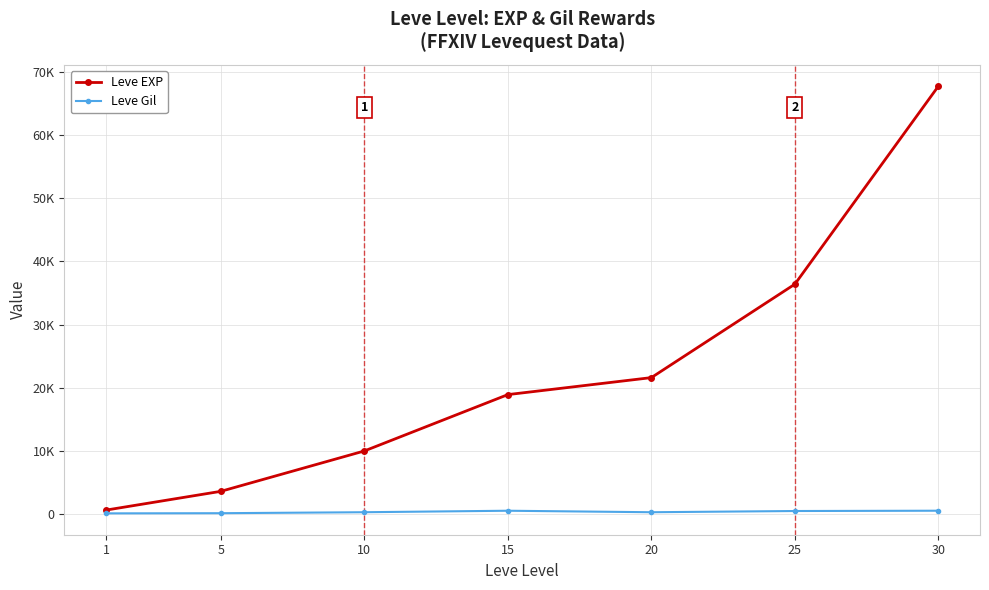

Reading right to left, transcribe all the data shown in this chart.

Leve EXP: 67730	36390	21600	18910	9990	3600	630
Leve Gil: 532	485	292	529	293	139	113